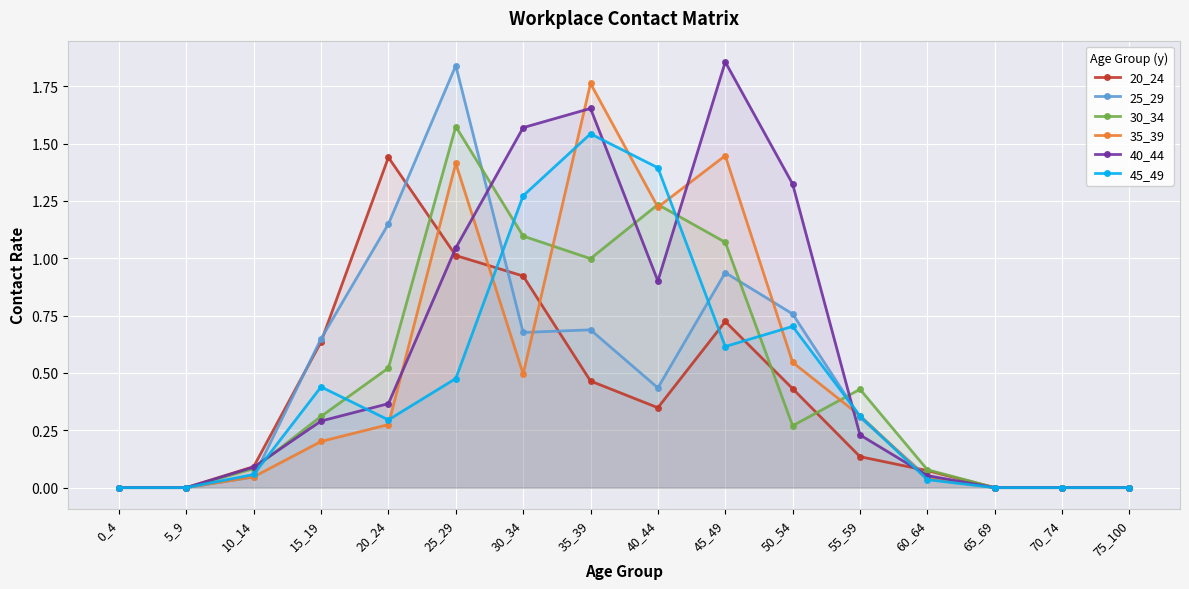

True or false: 30_34 has a value of 0.1 at 60_64.

False